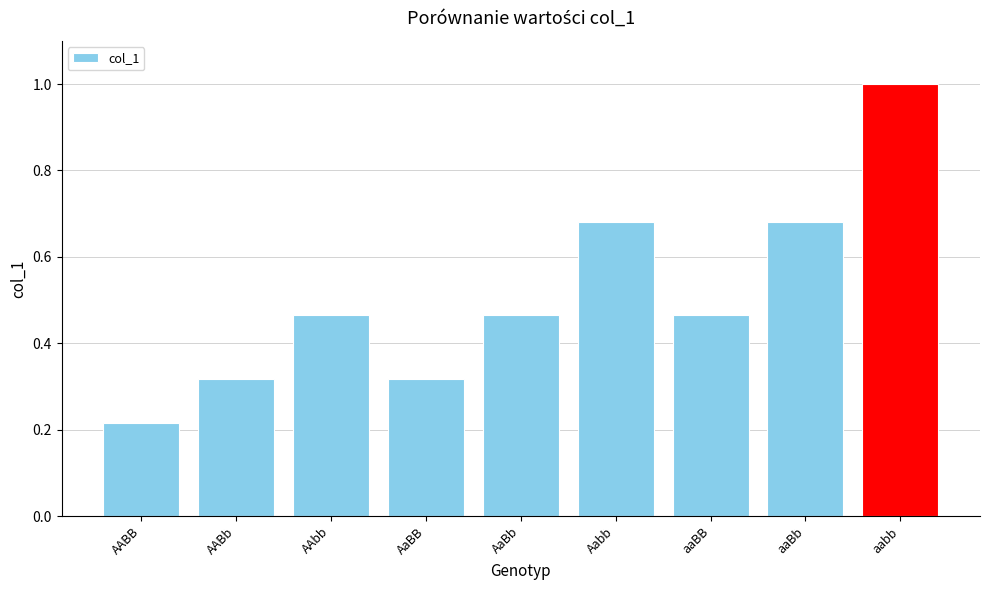

What is the sum of all values?

4.6